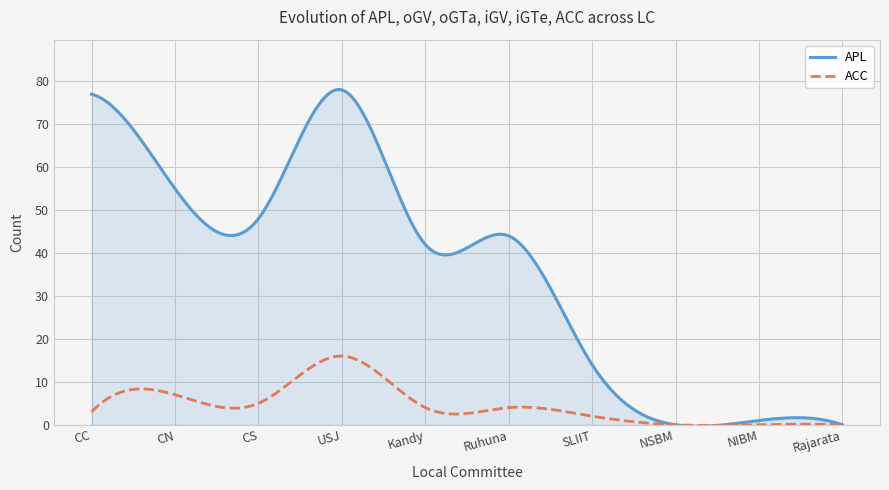

How many categories are shown in the chart?

300